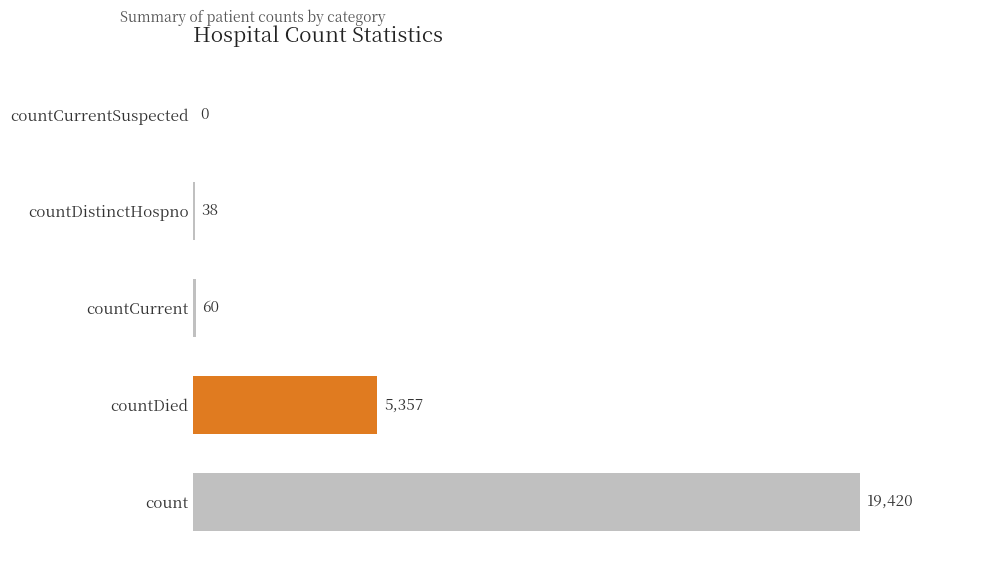

True or false: the data shows 5357 at countDied.

True